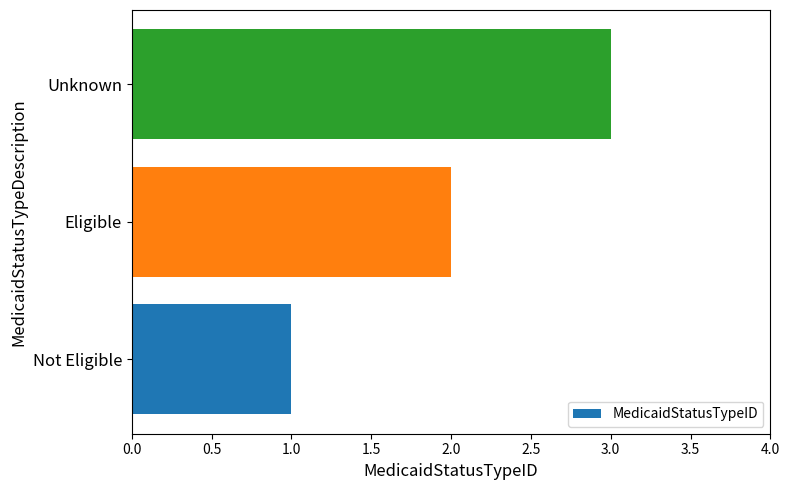

What is the sum of all values?

6